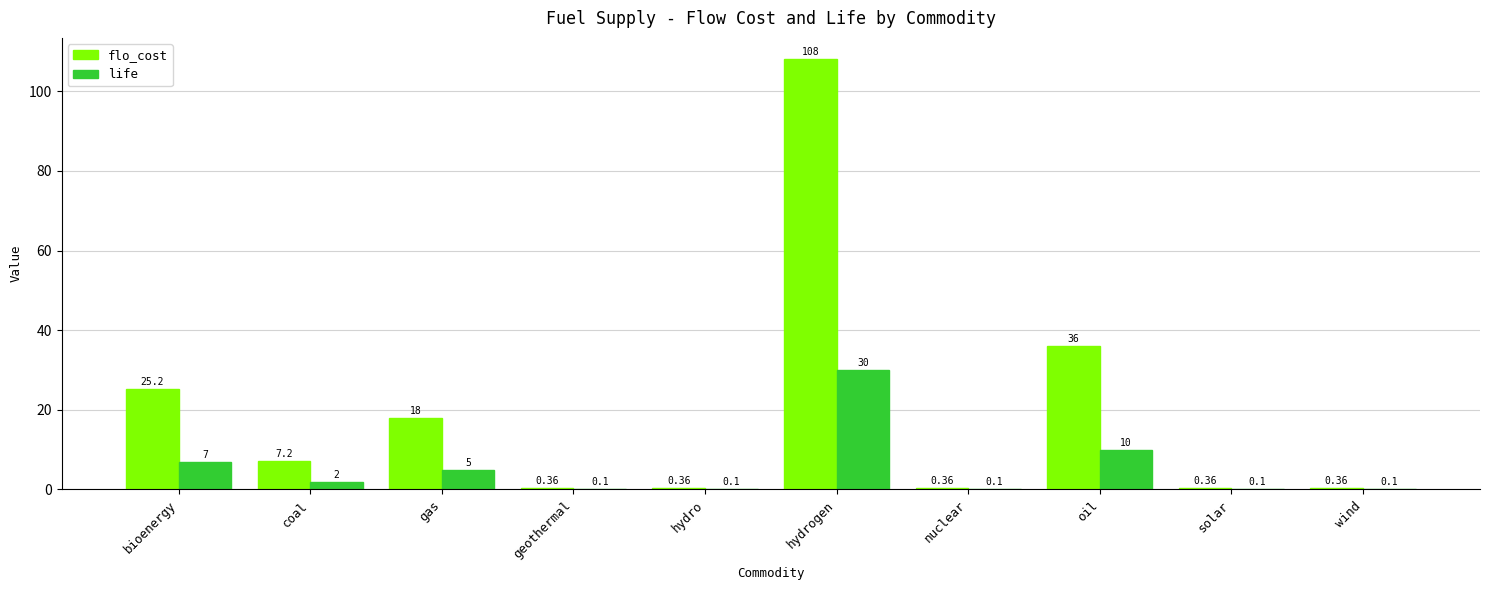

What is the spread (max minus min) of values at hydrogen?

78.0